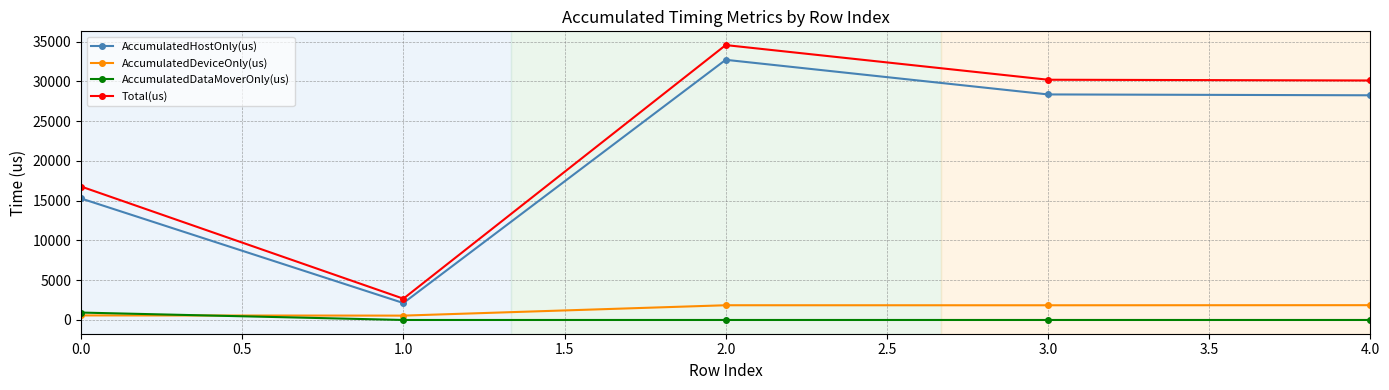

Which series has the largest range (max minus min)?

Total(us)